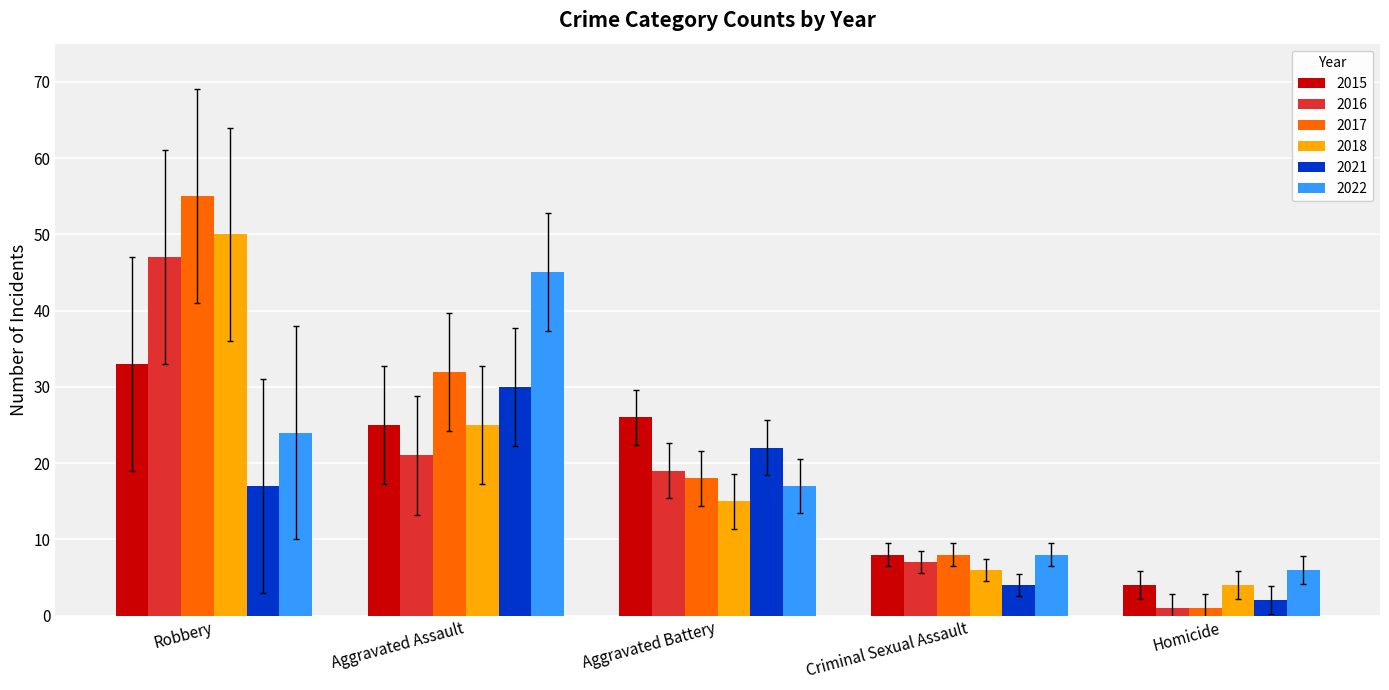

What are all the series names shown in the legend?

2015, 2016, 2017, 2018, 2021, 2022